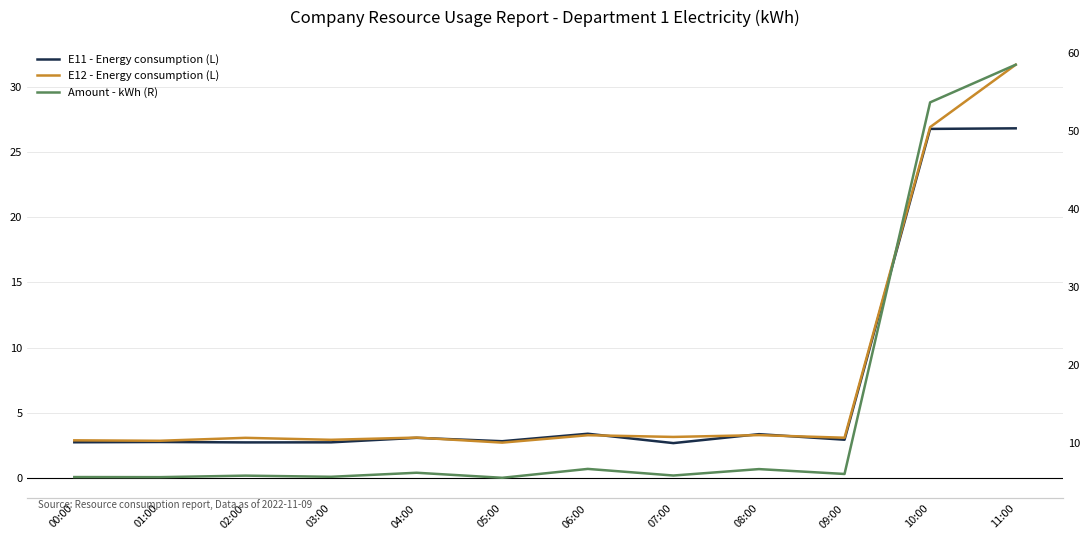

In E11 - Energy consumption (L), how many points are lower than both neighbors (excluding endpoints)?

4